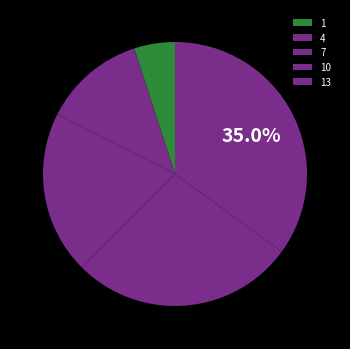

How many slices are in this pie chart?

5